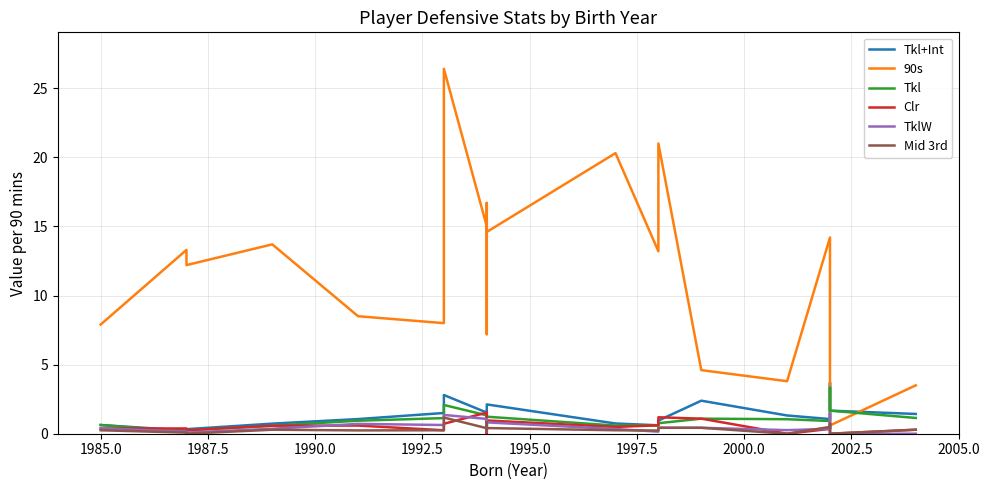

Is the value of 90s at 11 greater than the value of Tkl+Int at 17?

Yes